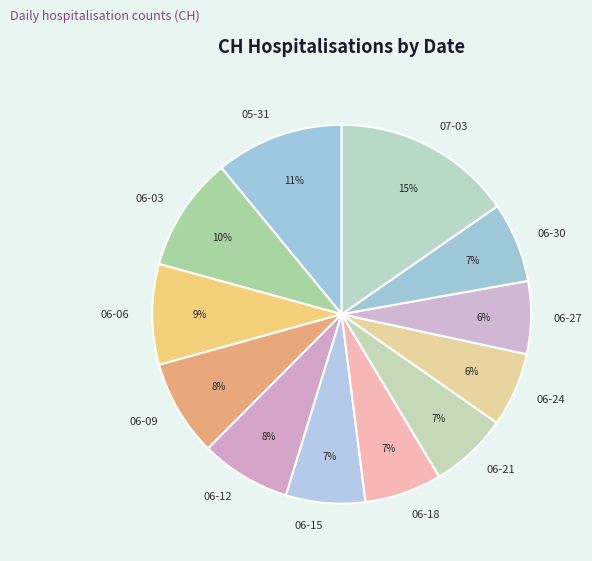

Do 06-27 and 06-30 together represent more than half of the pie?

No